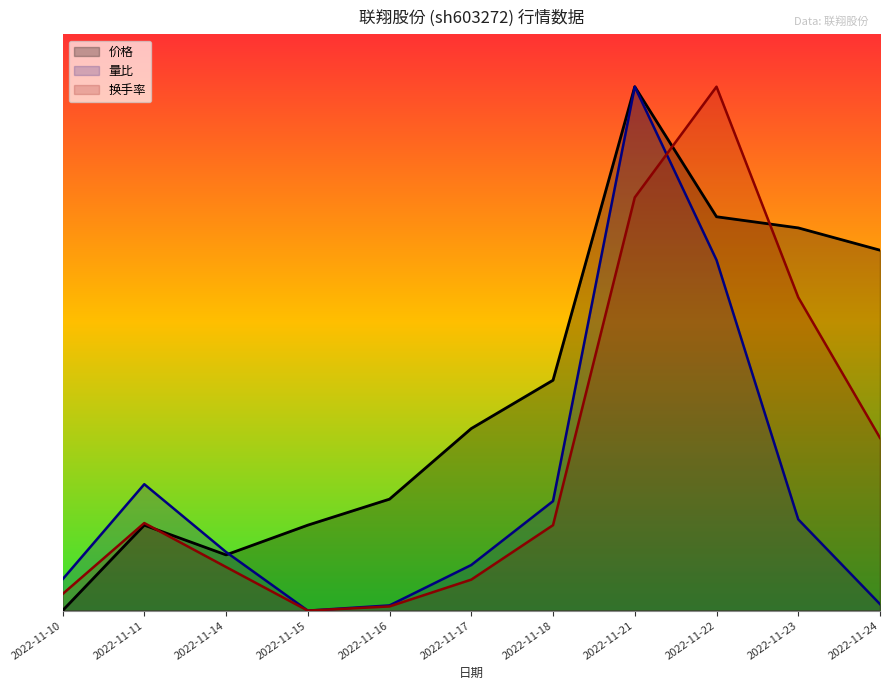

Where is 换手率 nearest to the value 10?

2022-11-23